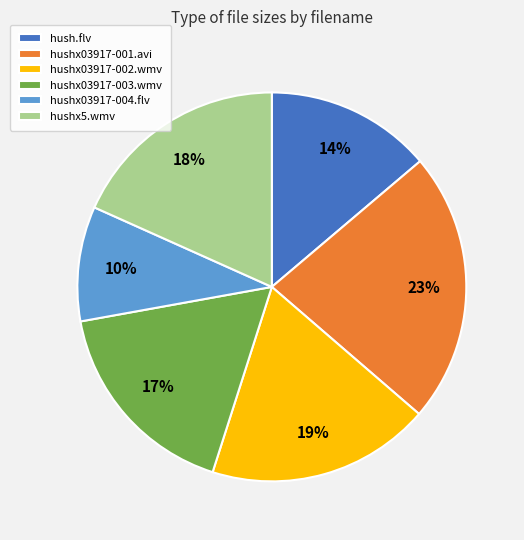

Count the number of slices in the pie.

6